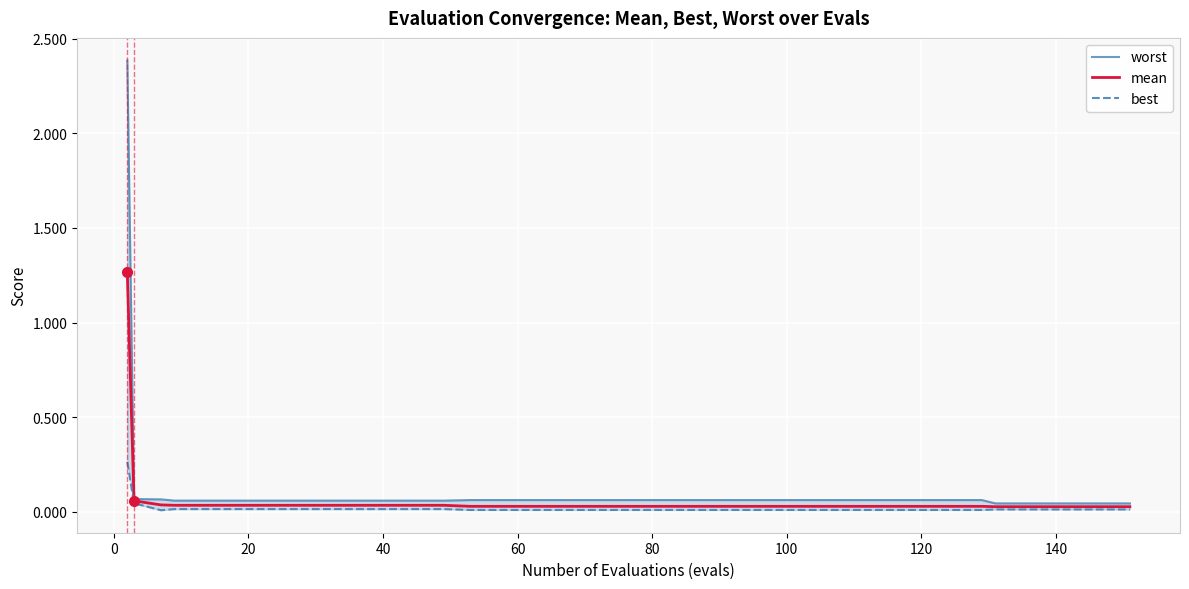

Is this an area chart (filled region under the line)?

No